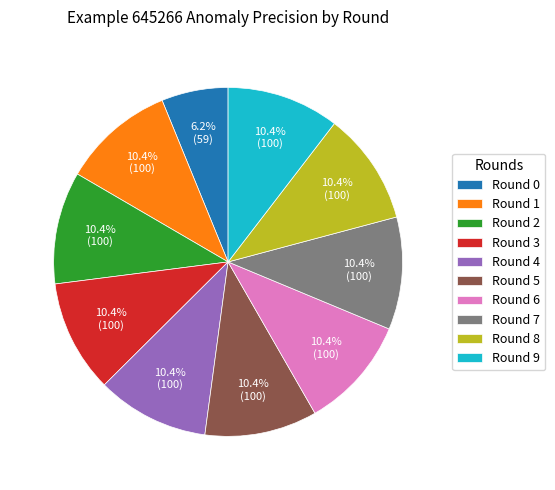

What is the smallest slice in the pie chart?

Round 0